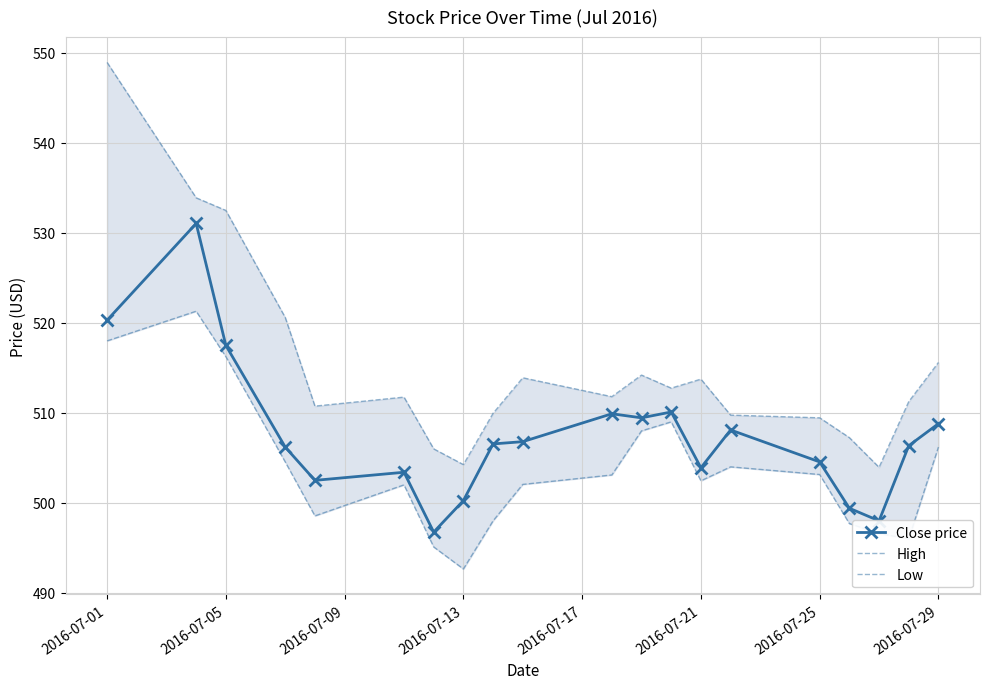

True or false: High and Low intersect in this chart.

False